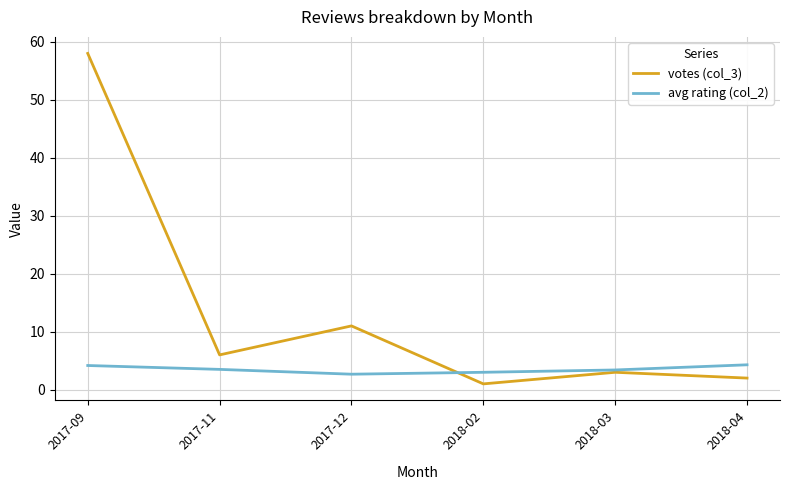

What is the spread (max minus min) of values at 2018-03?

0.4